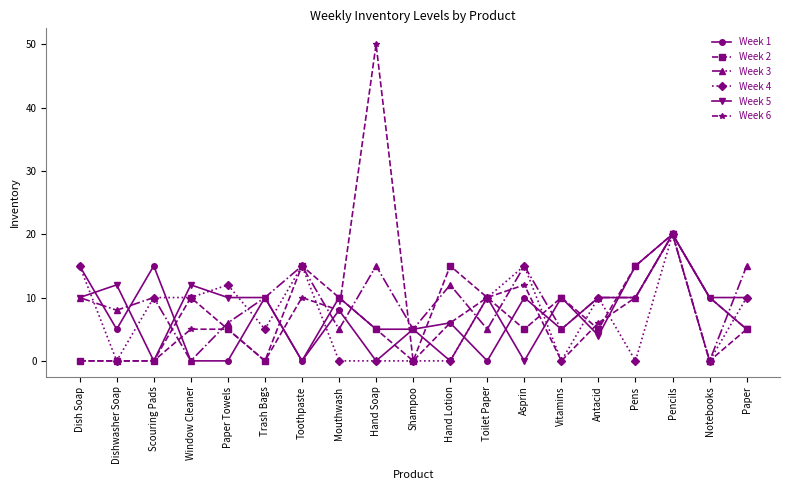

At which label is Week 6 closest to 25?

Pencils